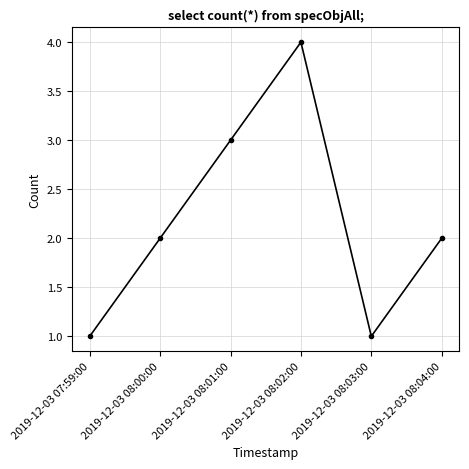

How many points are lower than both their immediate neighbors (excluding endpoints)?

1